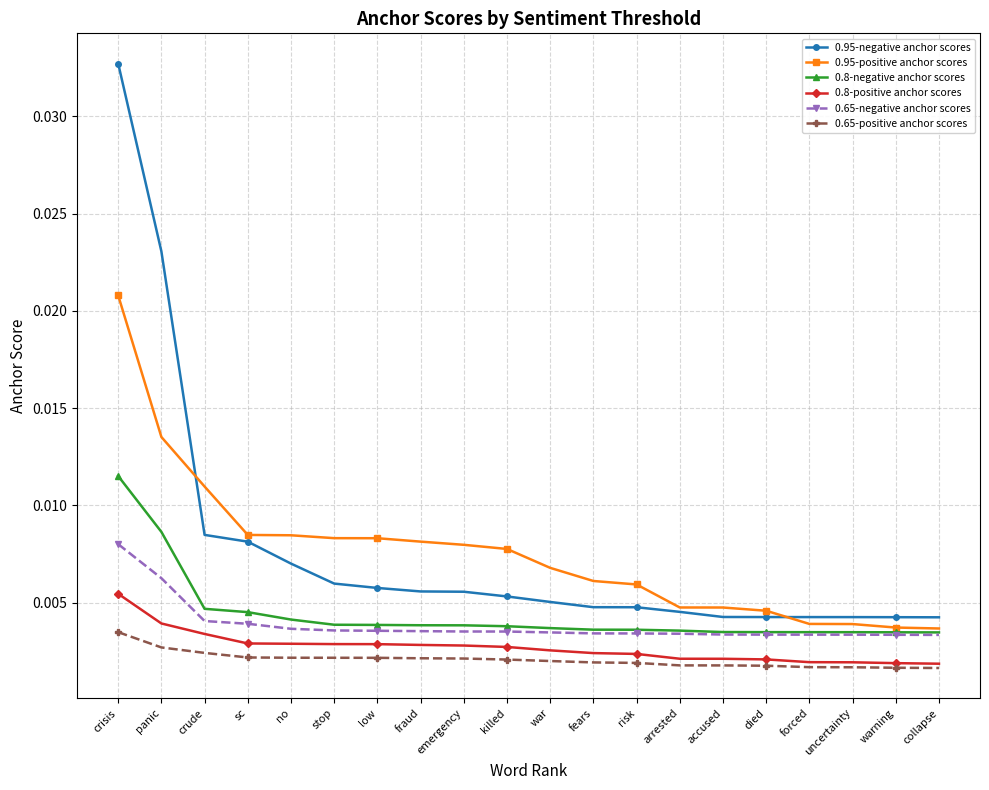

What is the label of the 12th point from the left?

fears